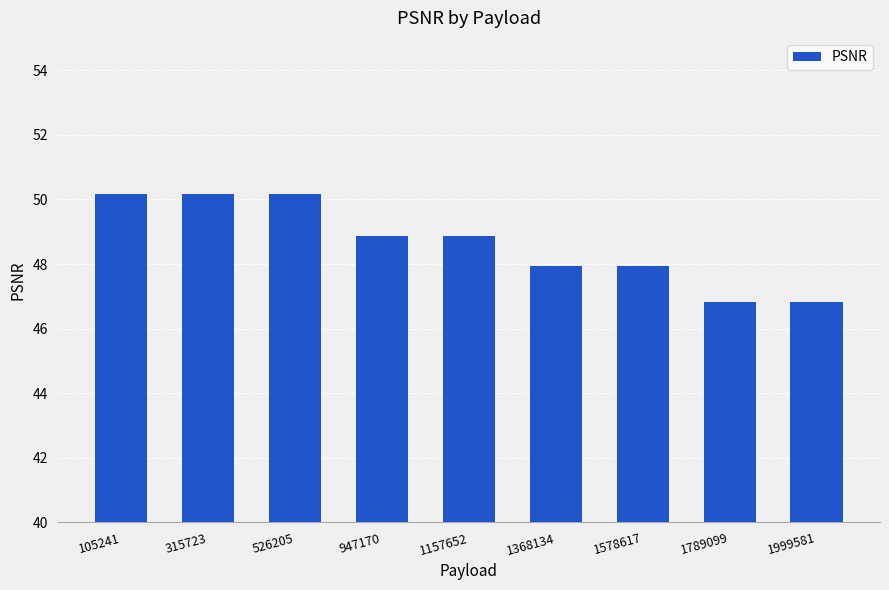

Reading right to left, list all the values displayed in this chart.

46.8	46.8	47.9	47.9	48.9	48.9	50.2	50.2	50.2